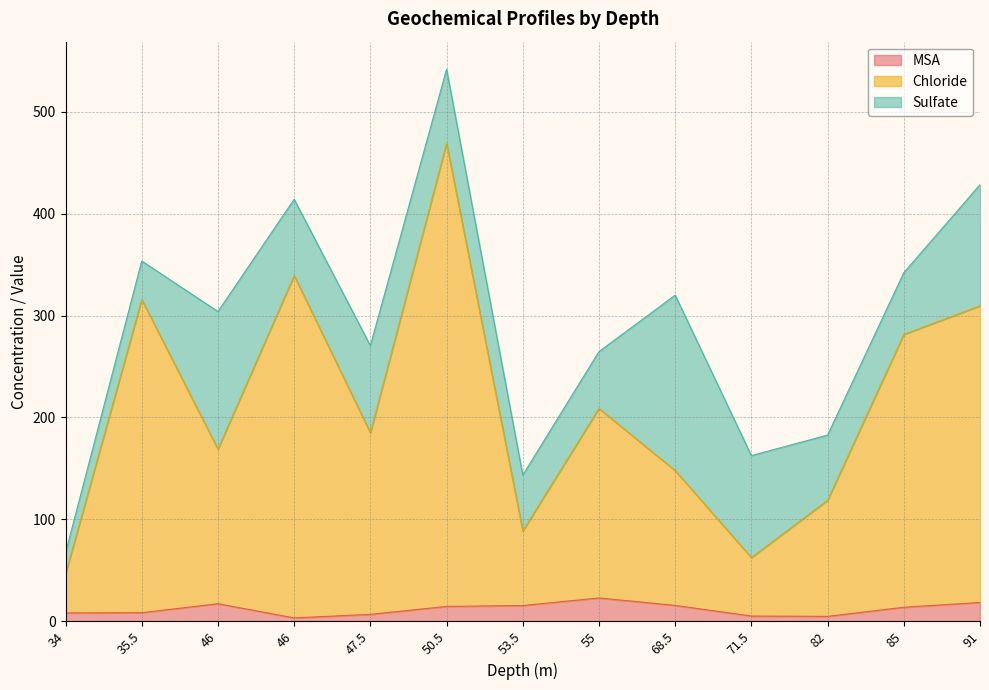

Is the value of Chloride at 55 greater than the value of MSA at 55?

Yes